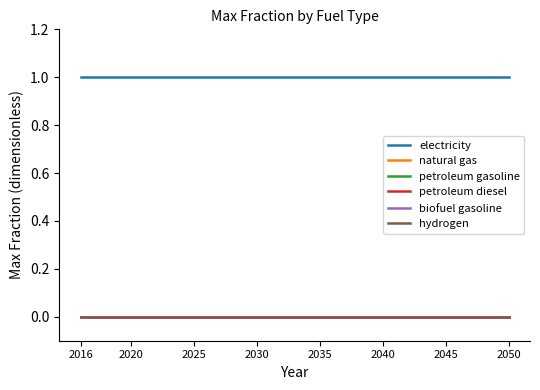

True or false: natural gas and petroleum gasoline intersect in this chart.

False